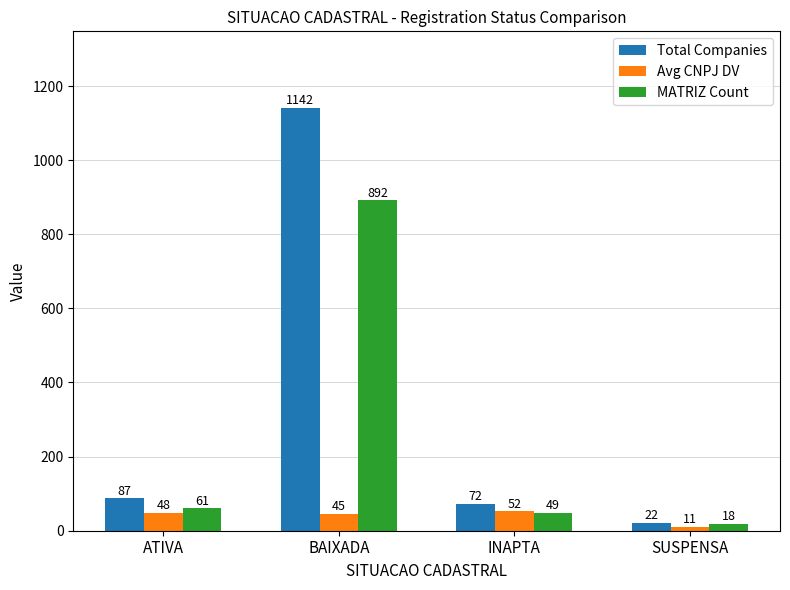

What is the difference between the highest and lowest values at ATIVA?

39